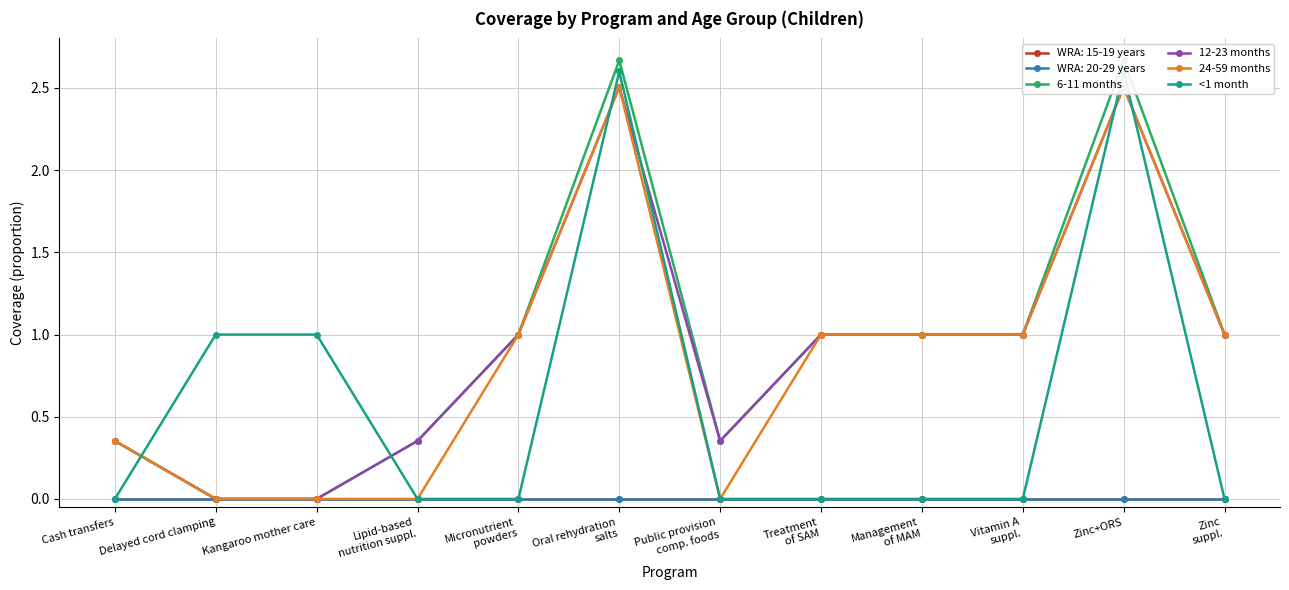

Which label corresponds to the largest value in the chart?

Oral rehydration
salts